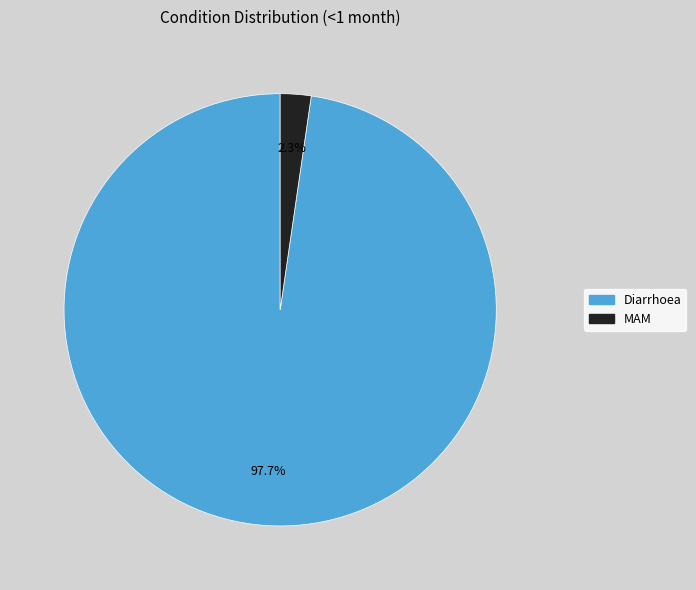

Does any single category account for the majority?

Yes